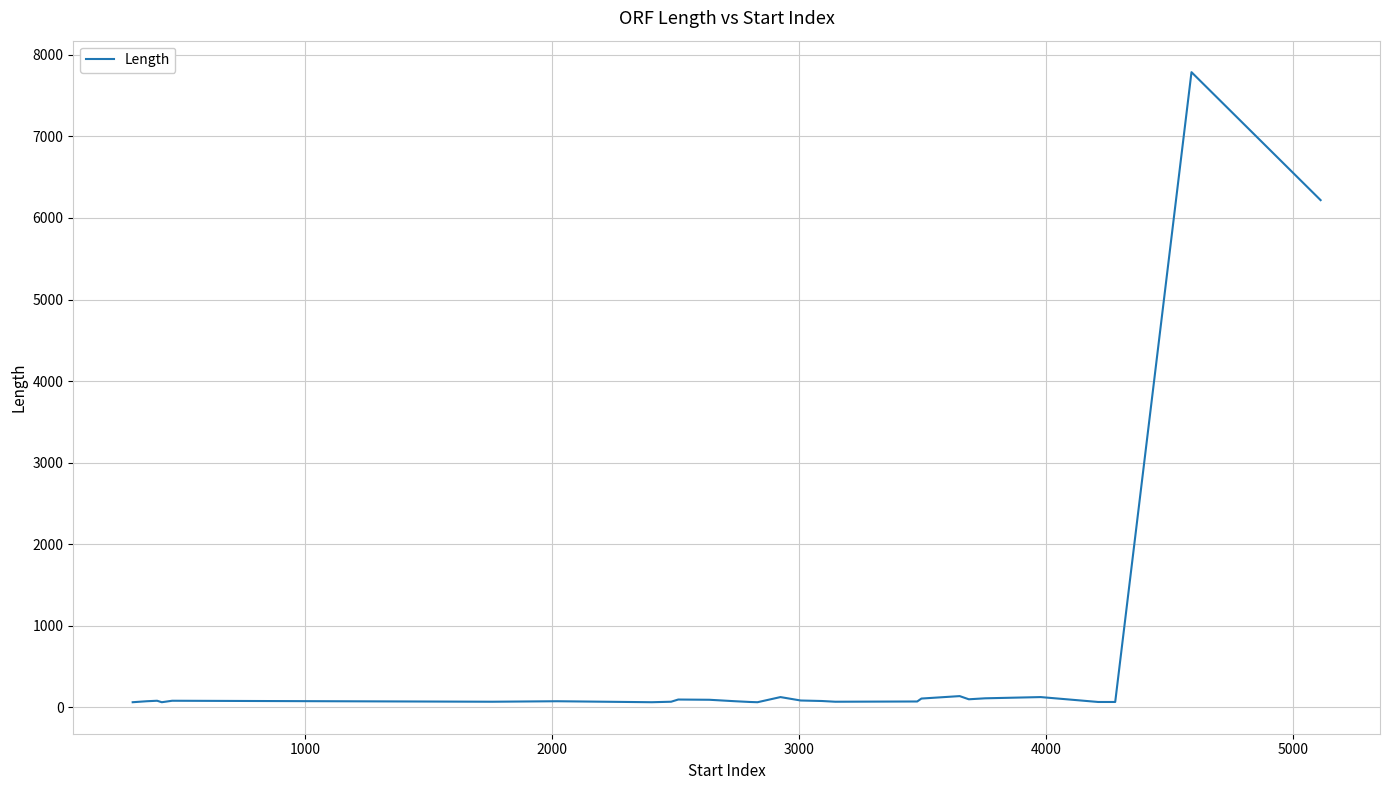

What is the greatest value displayed?

7788